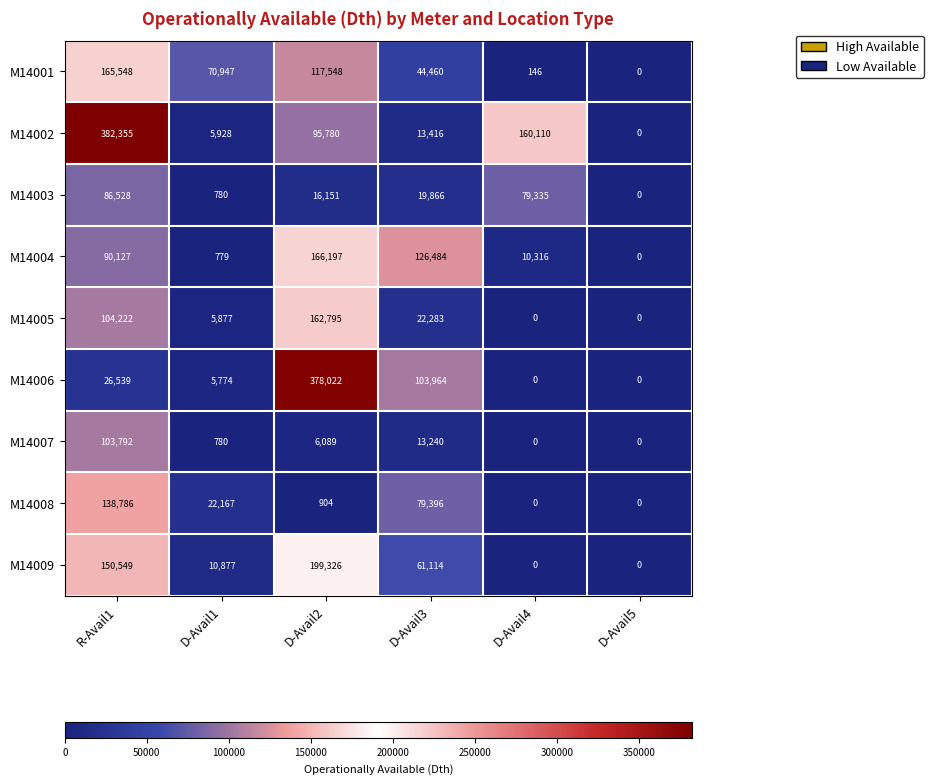

What is the difference between the maximum and minimum values in the M14008 series?

138786